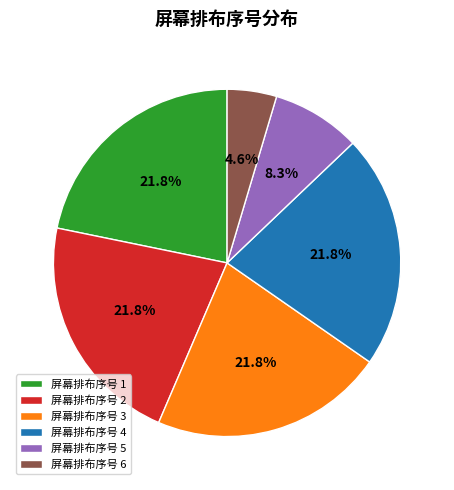

Approximately how many times larger is the value at 屏幕排布序号 2 compared to 屏幕排布序号 6?

4.7